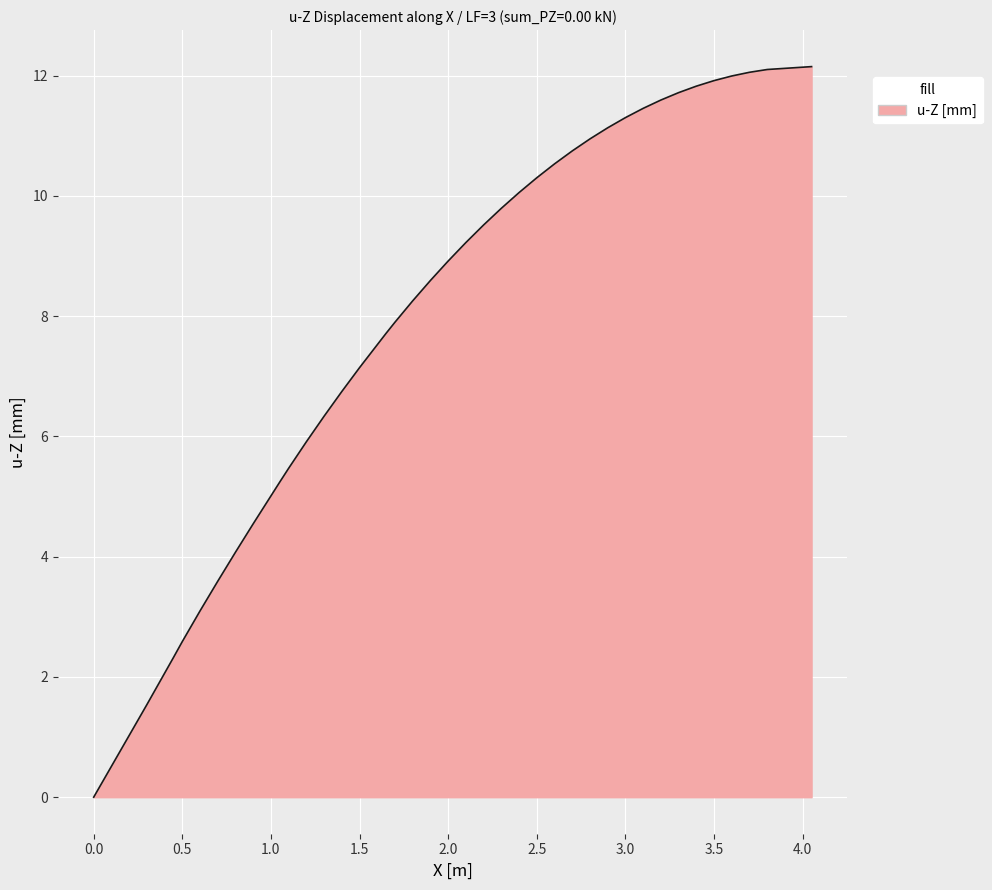

Count the number of categories in the chart.

40